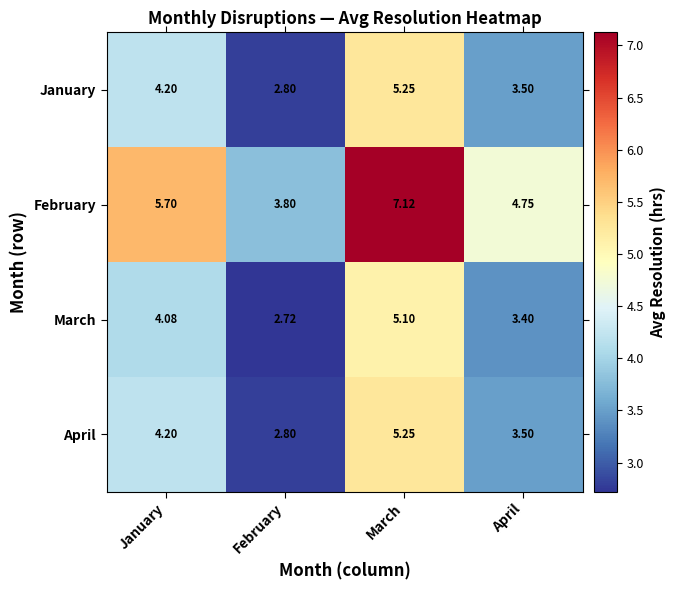

Is the value of April at February greater than the value of February at January?

No